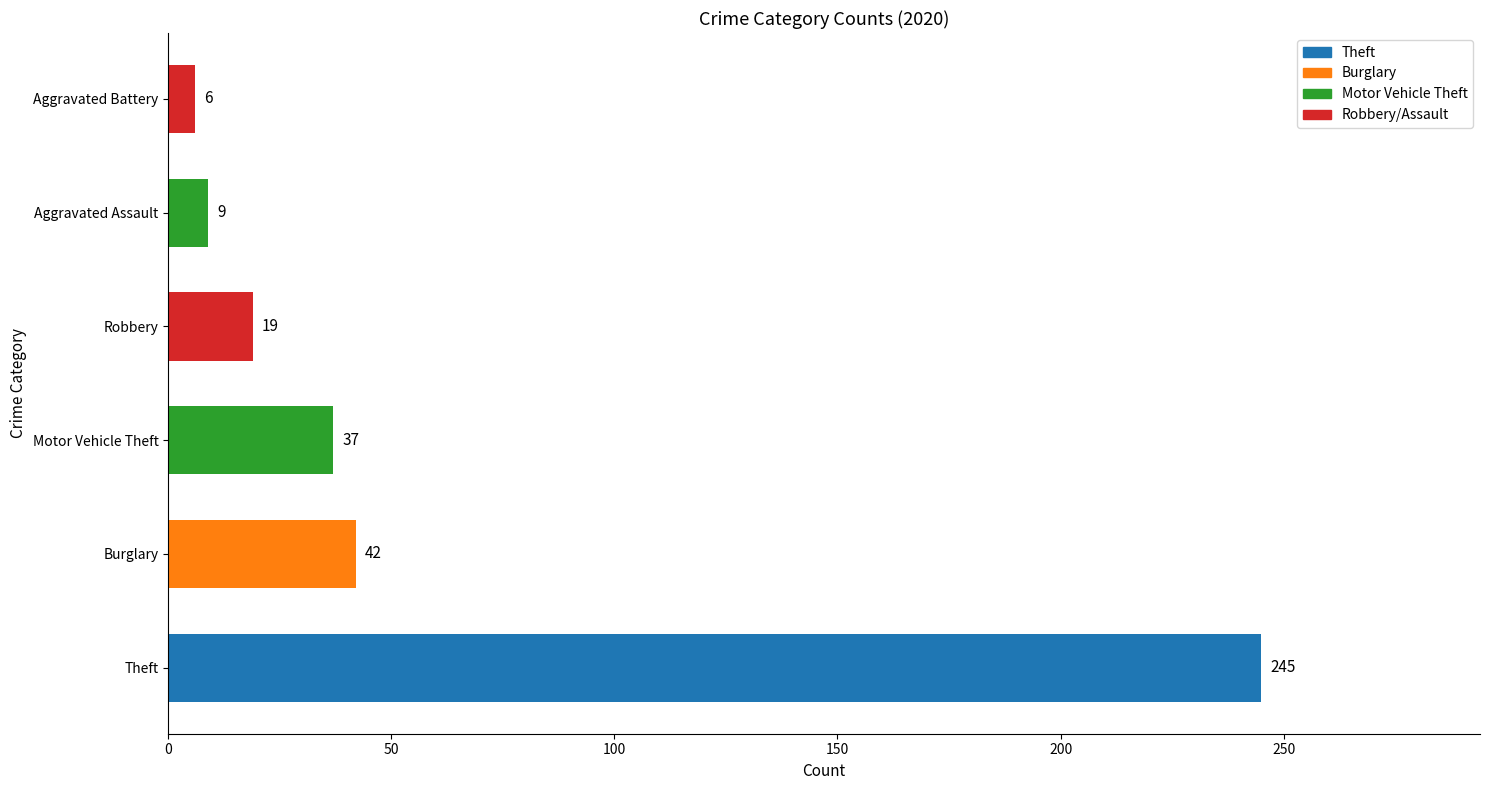

What is the maximum value shown in the chart?

245